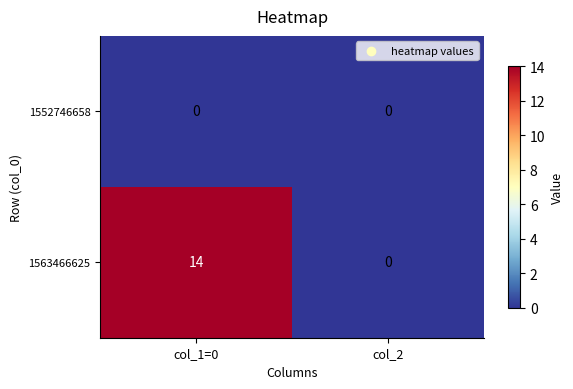

List the series in order of their peak value, lowest first.

1552746658, 1563466625